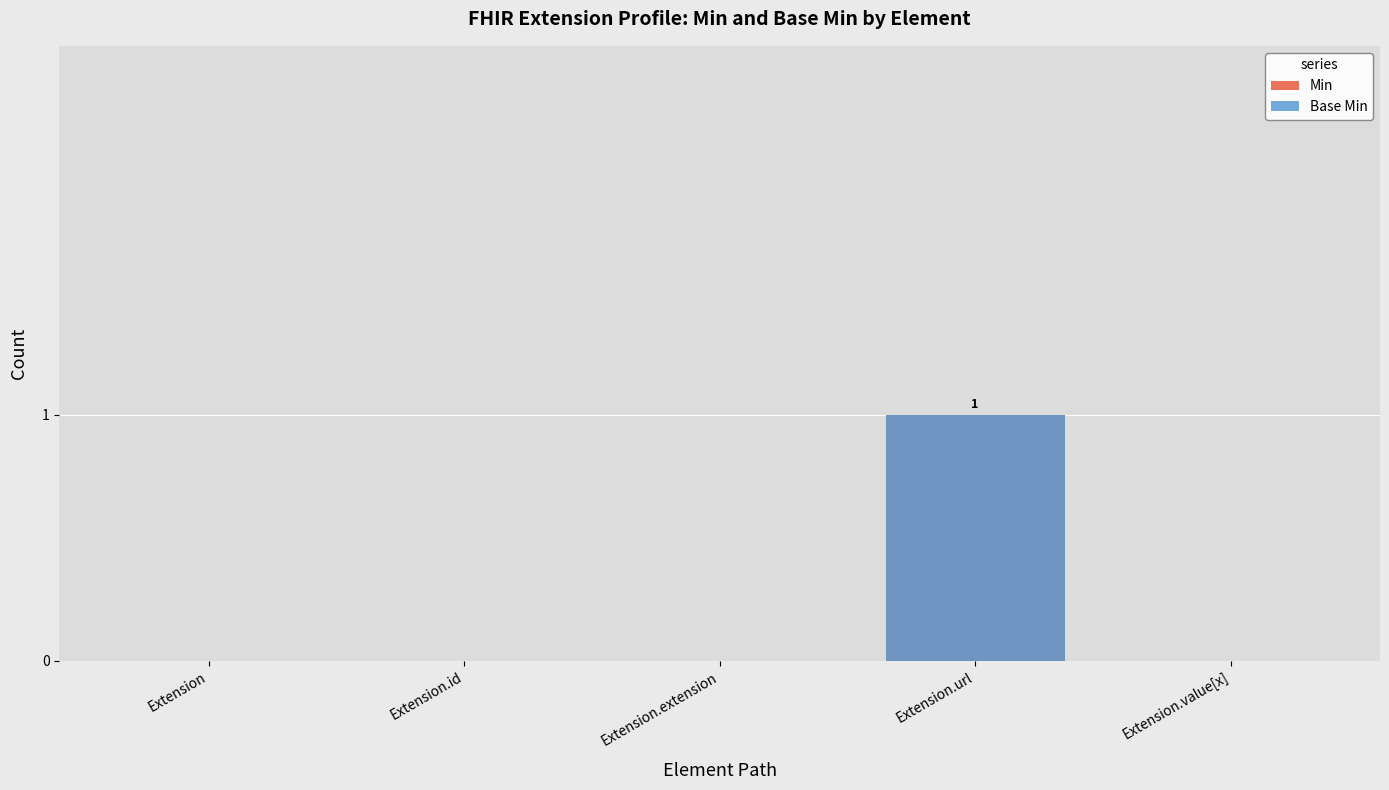

How many data points in Base Min are above 0?

1